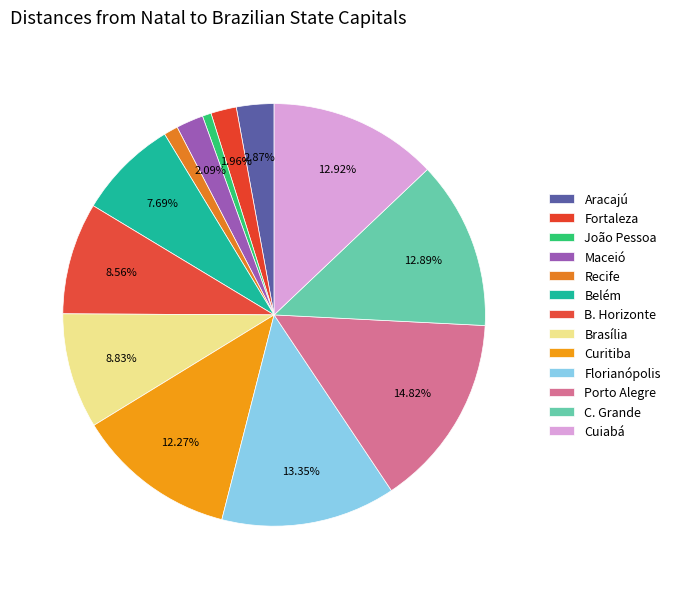

What is the ratio of the value at Florianópolis to the value at Cuiabá?

1.0